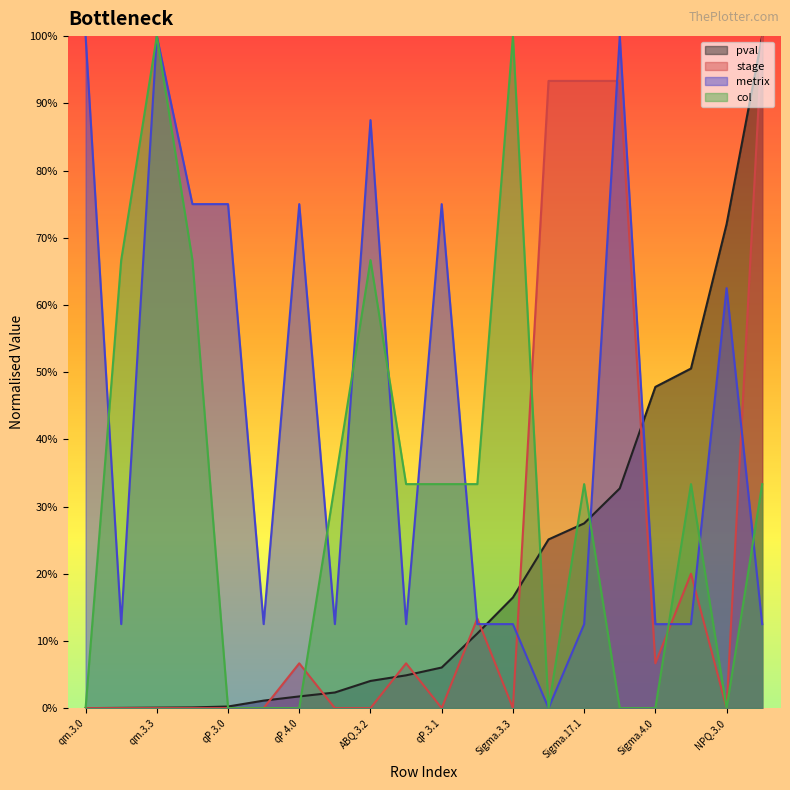

What are all the series names shown in the legend?

pval, stage, metrix, col